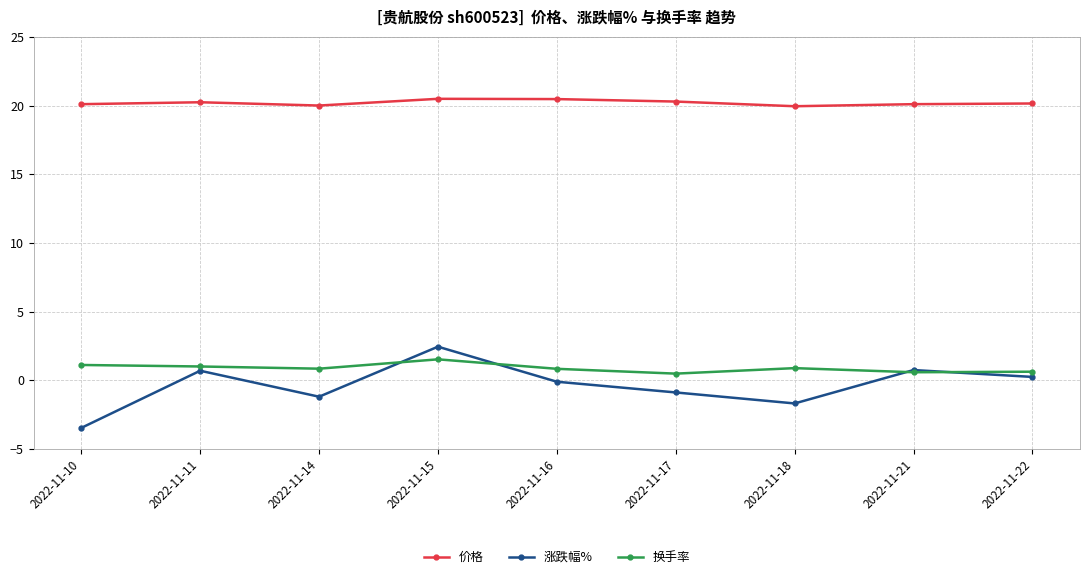

The 换手率 series shows 1.0 at 2022-11-11. True or false?

True